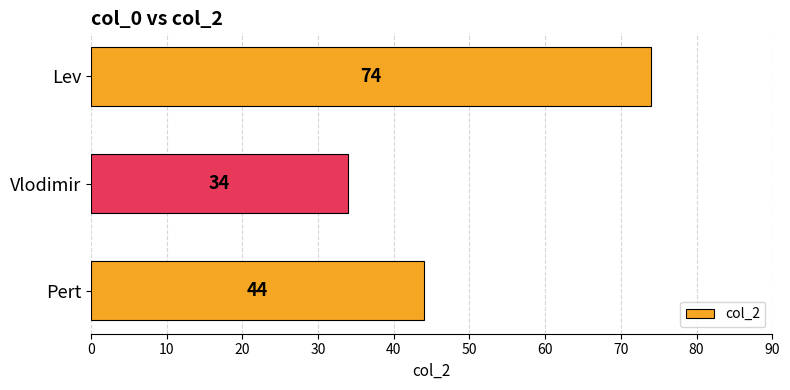

How many data points does each series have?

3